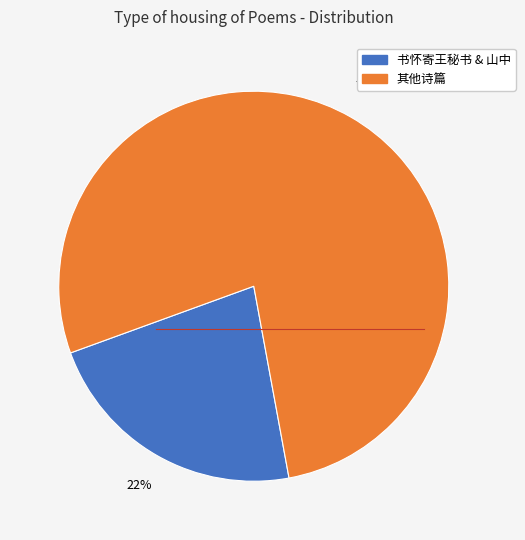

Does any single category account for the majority?

Yes